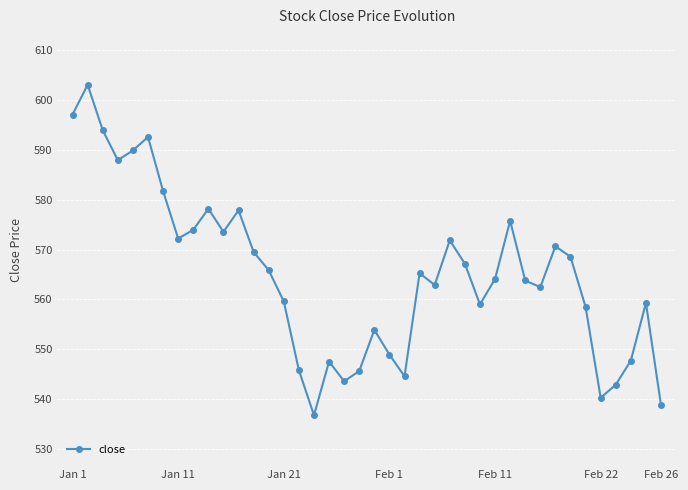

What is the minimum value shown in the chart?

536.8